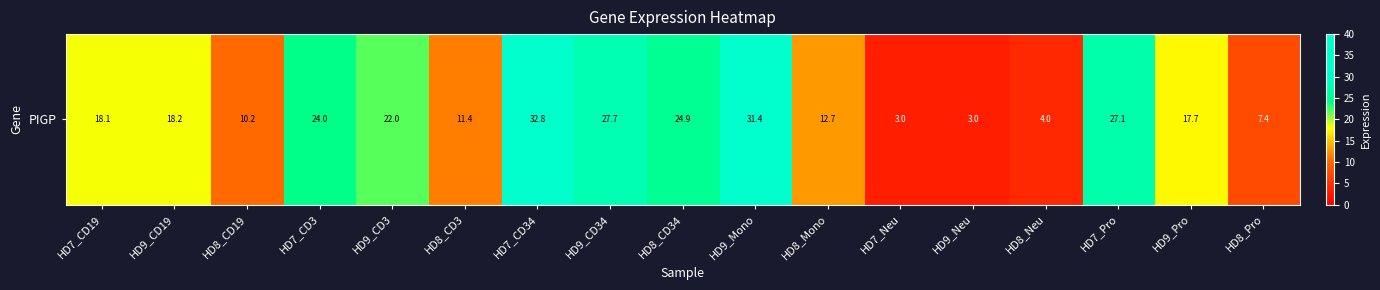

The chart shows a value of 49.8 at HD9_CD34. True or false?

False